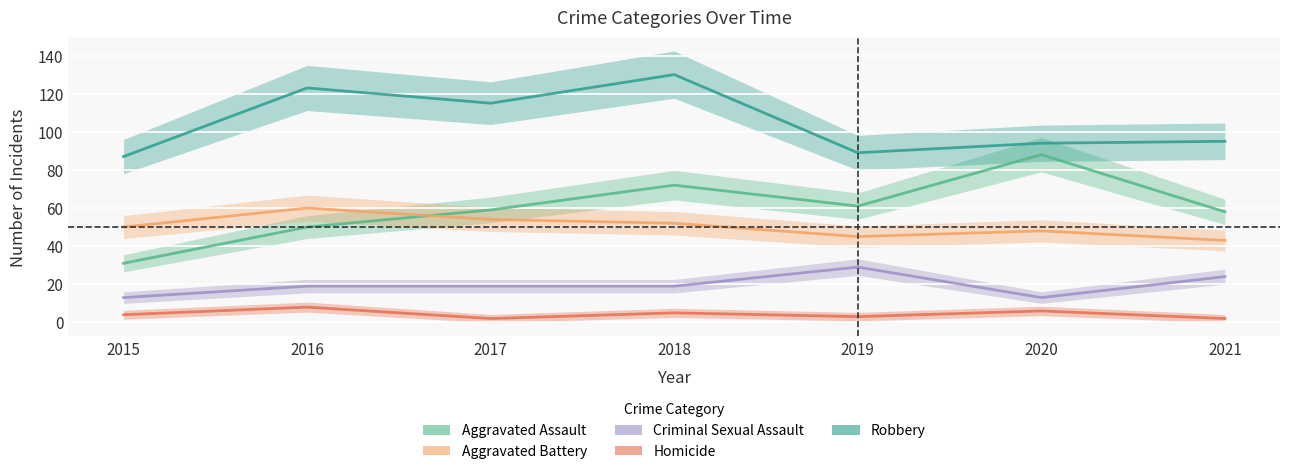

Reading right to left, what are all the values shown in this chart?

Aggravated Assault: 2021=58	2020=88	2019=61	2018=72	2017=59	2016=50	2015=31
Aggravated Battery: 2021=43	2020=48	2019=45	2018=52	2017=54	2016=60	2015=50
Criminal Sexual Assault: 2021=24	2020=13	2019=29	2018=19	2017=19	2016=19	2015=13
Homicide: 2021=2	2020=6	2019=3	2018=5	2017=2	2016=8	2015=4
Robbery: 2021=95	2020=94	2019=89	2018=130	2017=115	2016=123	2015=87